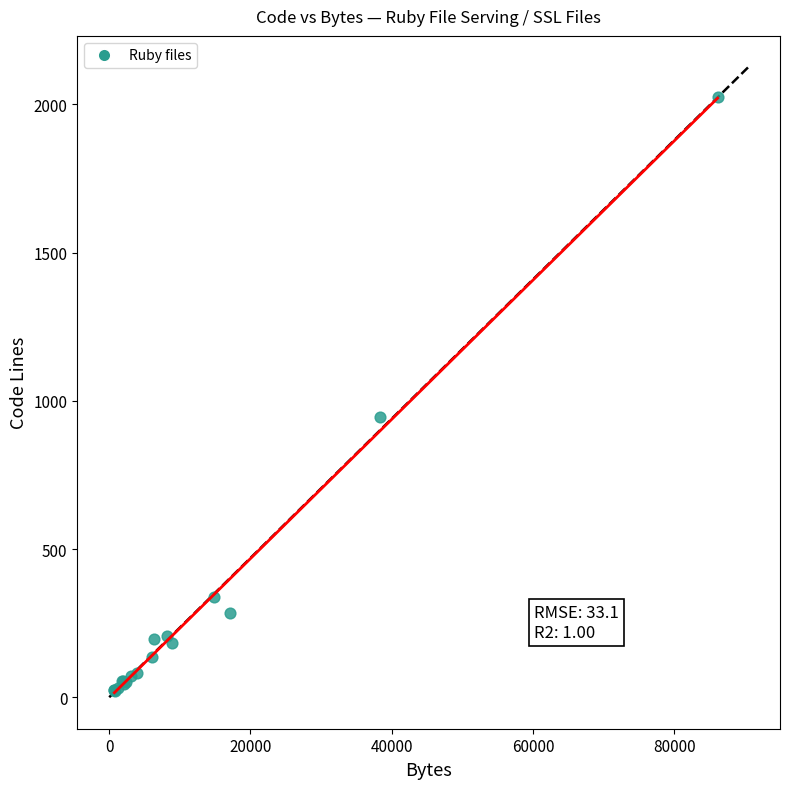

What Y value in the scatter plot is closest to 1023?

944